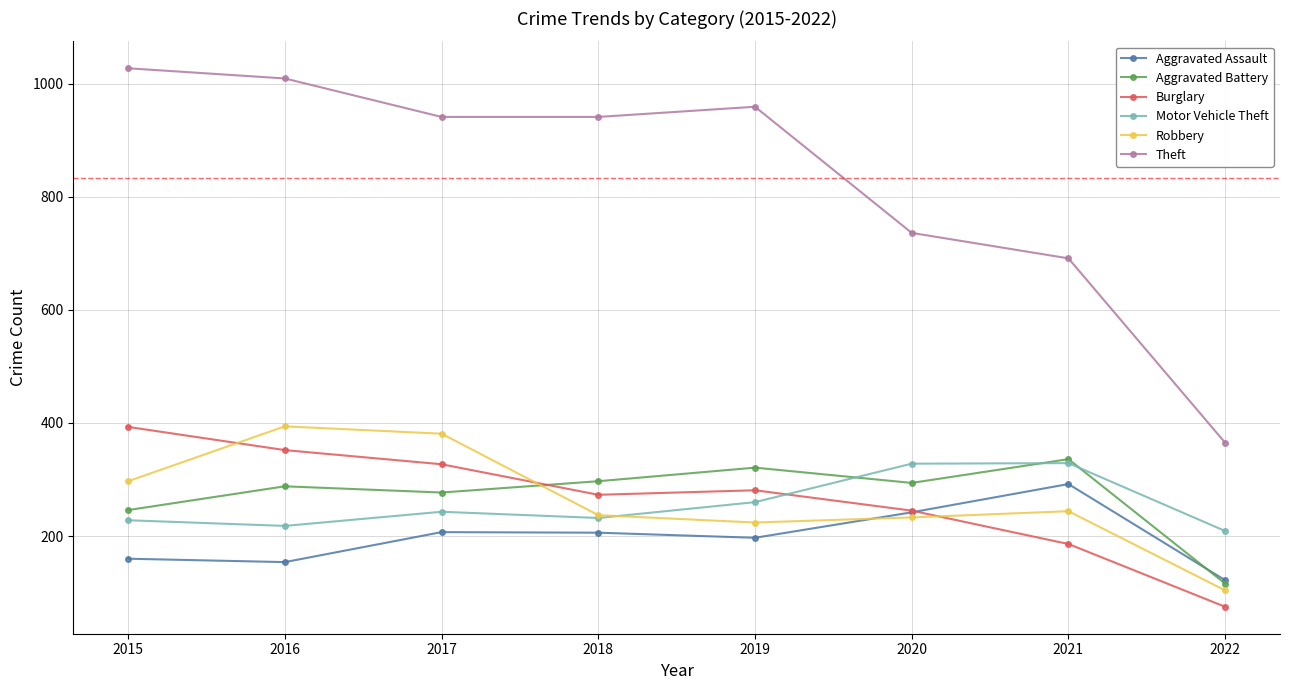

Which series has the largest total across all categories?

Theft